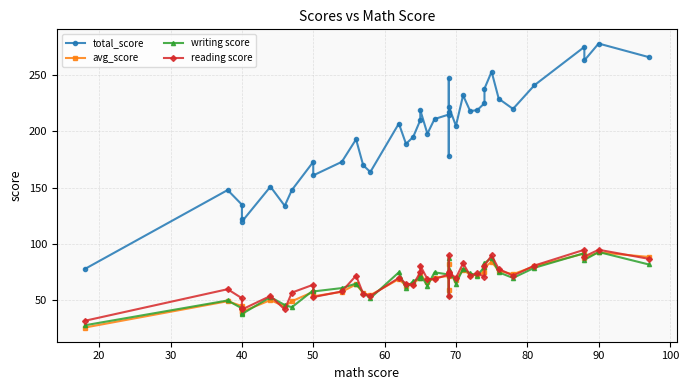

What is the total value across all series at 30?

275.0